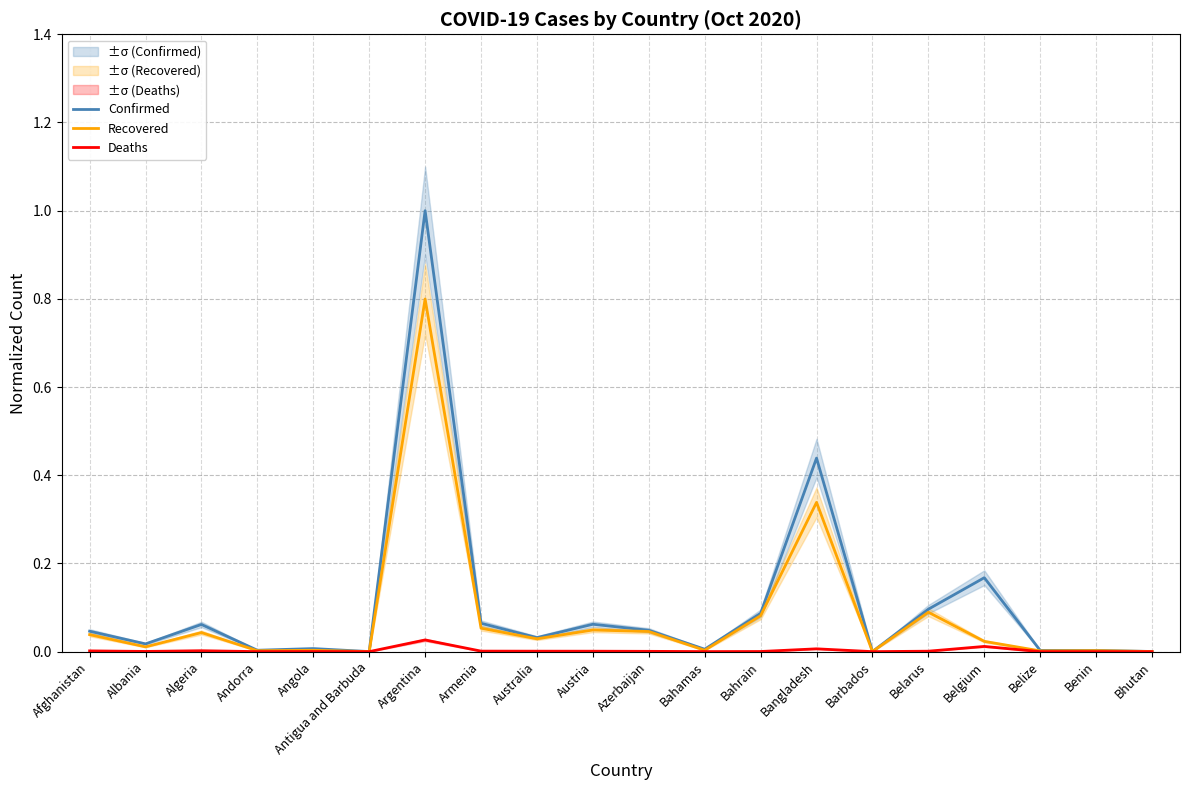

Which series has the widest spread of values?

Confirmed